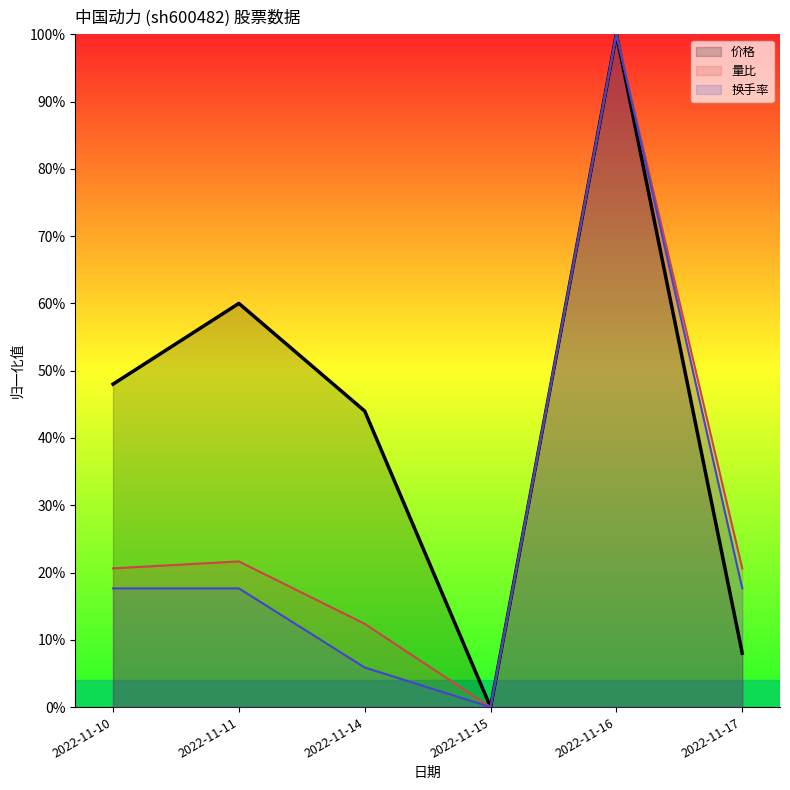

True or false: 量比 has a value of 0.1 at 2022-11-17.

False